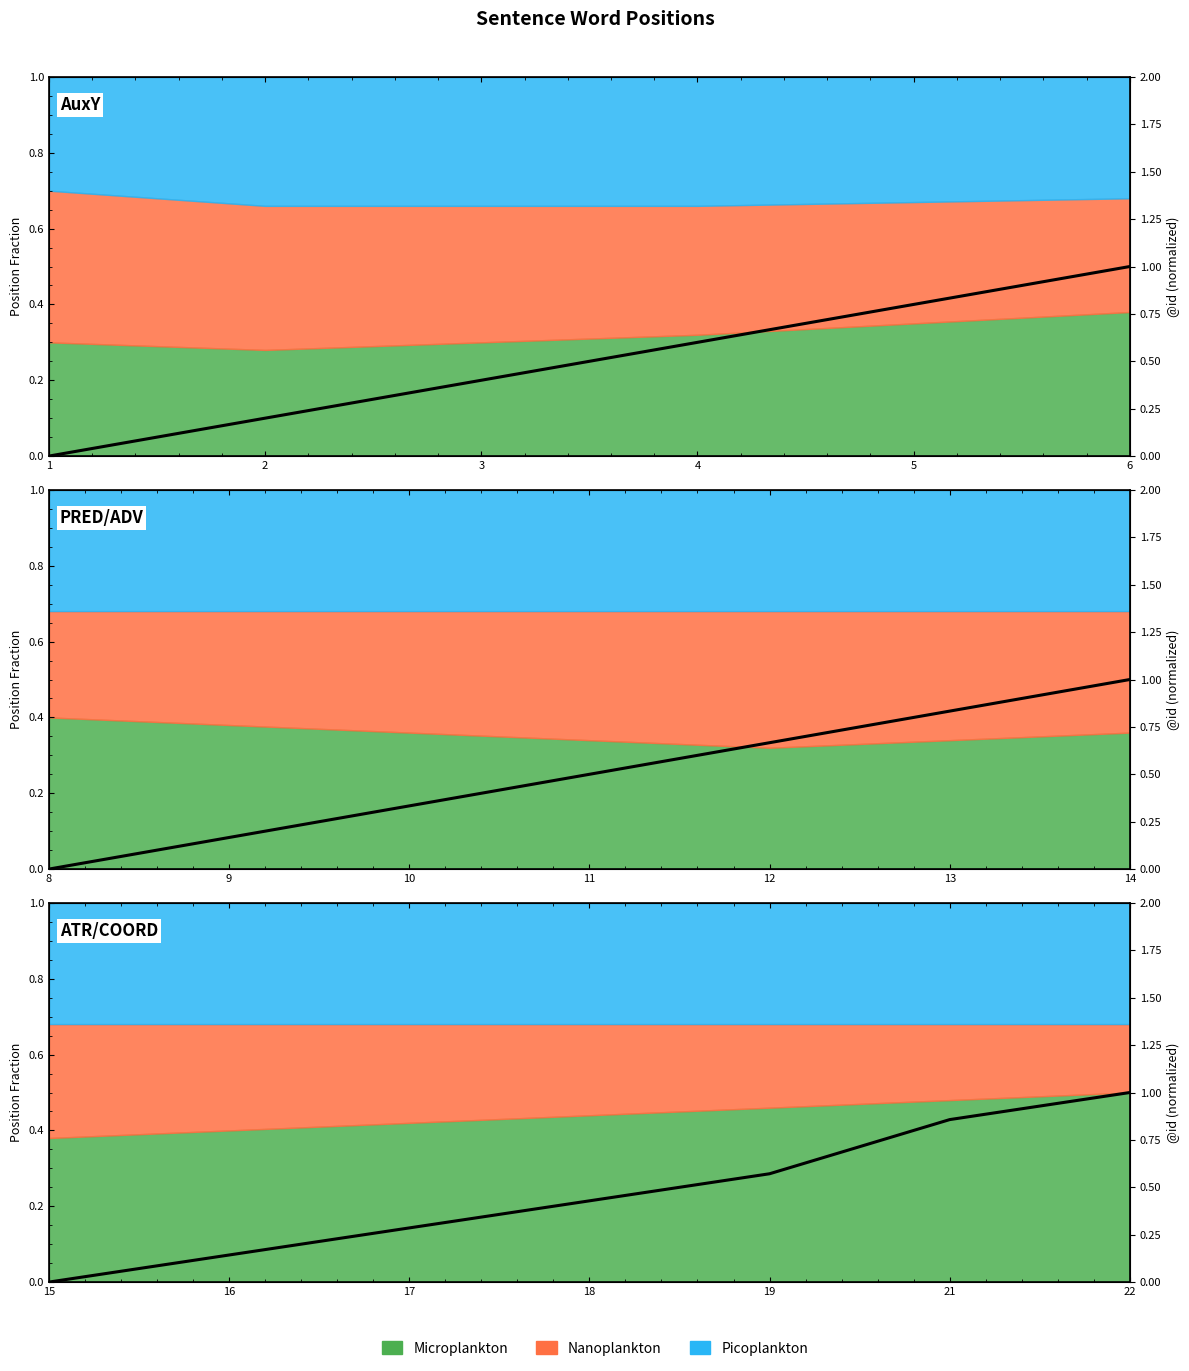

What is the sum of the values at 8 and 13?

0.9